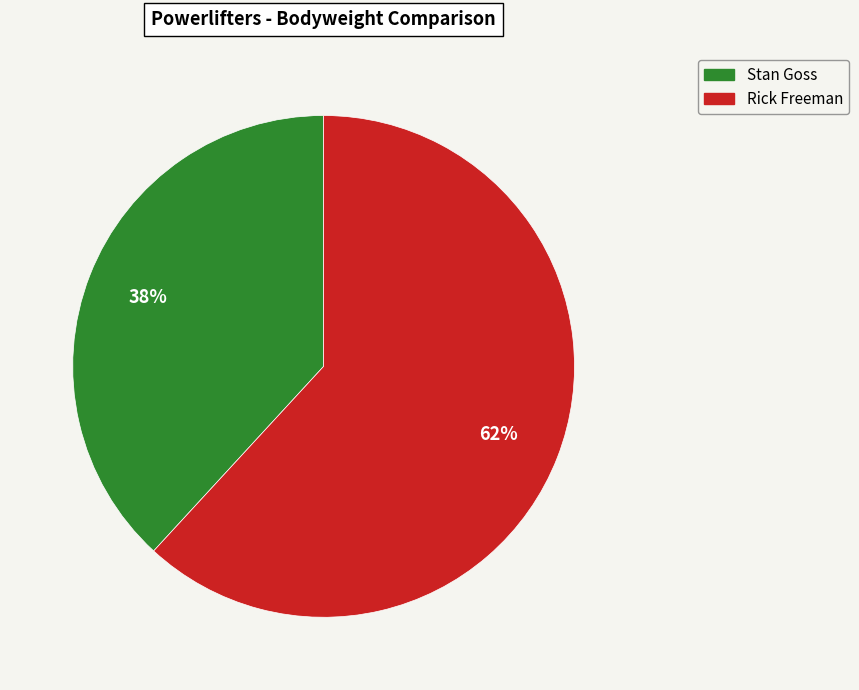

What percentage is the Rick Freeman slice, to the nearest percent?

62%